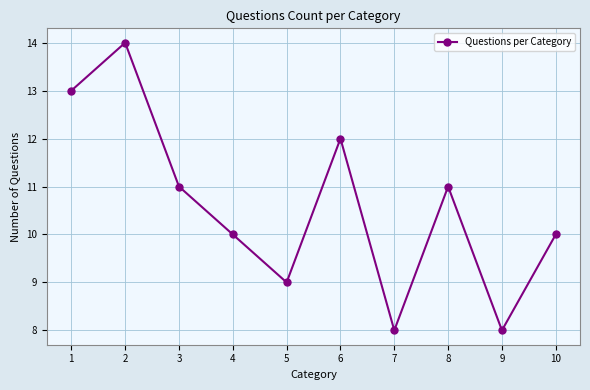

Reading left to right, what are all the values shown in this chart?

1=13	2=14	3=11	4=10	5=9	6=12	7=8	8=11	9=8	10=10